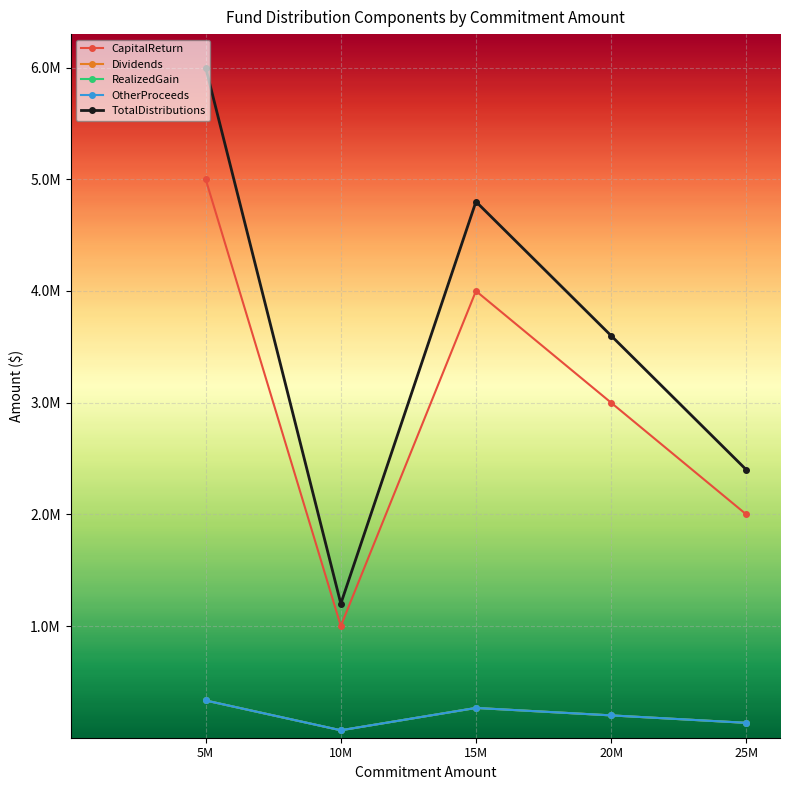

Does the chart display data point markers on the line(s)?

Yes